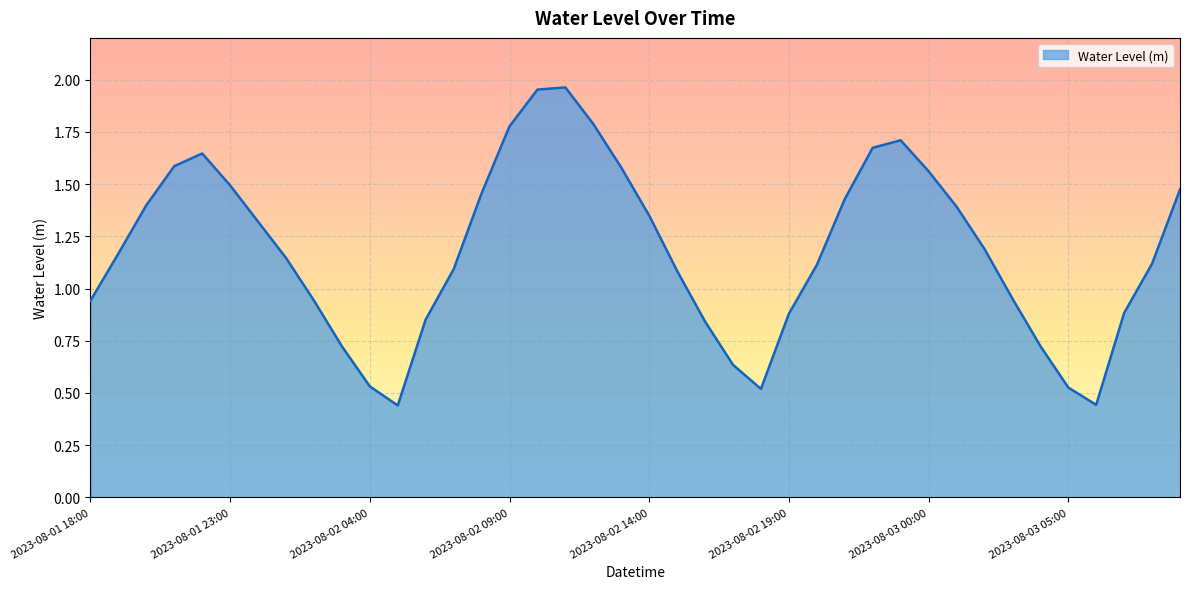

Reading right to left, what are all the values shown in this chart?

2023-08-03 09:00=1.5	2023-08-03 08:00=1.1	2023-08-03 07:00=0.9	2023-08-03 06:00=0.4	2023-08-03 05:00=0.5	2023-08-03 04:00=0.7	2023-08-03 03:00=1.0	2023-08-03 02:00=1.2	2023-08-03 01:00=1.4	2023-08-03 00:00=1.6	2023-08-02 23:00=1.7	2023-08-02 22:00=1.7	2023-08-02 21:00=1.4	2023-08-02 20:00=1.1	2023-08-02 19:00=0.9	2023-08-02 18:00=0.5	2023-08-02 17:00=0.6	2023-08-02 16:00=0.8	2023-08-02 15:00=1.1	2023-08-02 14:00=1.3	2023-08-02 13:00=1.6	2023-08-02 12:00=1.8	2023-08-02 11:00=2.0	2023-08-02 10:00=2.0	2023-08-02 09:00=1.8	2023-08-02 08:00=1.5	2023-08-02 07:00=1.1	2023-08-02 06:00=0.9	2023-08-02 05:00=0.4	2023-08-02 04:00=0.5	2023-08-02 03:00=0.7	2023-08-02 02:00=0.9	2023-08-02 01:00=1.1	2023-08-02 00:00=1.3	2023-08-01 23:00=1.5	2023-08-01 22:00=1.6	2023-08-01 21:00=1.6	2023-08-01 20:00=1.4	2023-08-01 19:00=1.2	2023-08-01 18:00=0.9